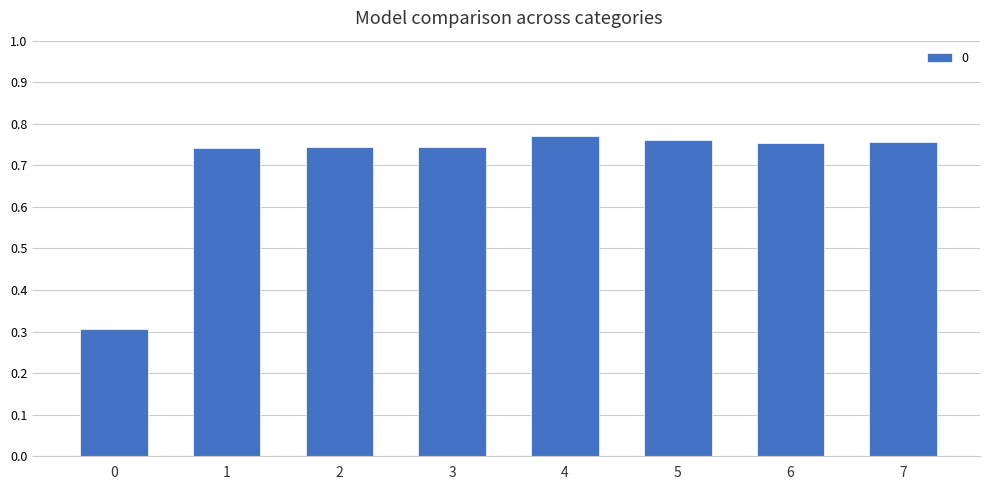

What is the value of the 1st bar from the left?

0.3